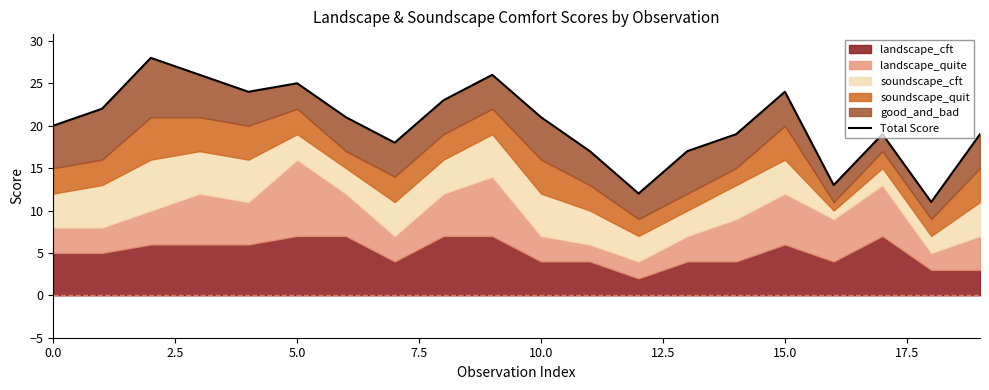

True or false: the data shows 39 at 9.

False